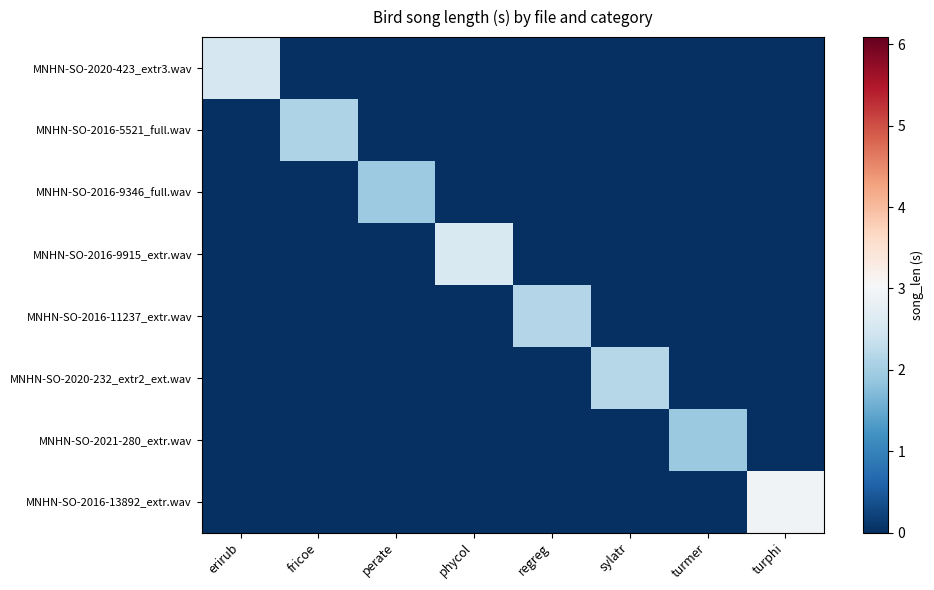

Reading right to left, transcribe all the data shown in this chart.

MNHN-SO-2020-423_extr3.wav: turphi=0.0	turmer=0.0	sylatr=0.0	regreg=0.0	phycol=0.0	perate=0.0	fricoe=0.0	erirub=2.5
MNHN-SO-2016-5521_full.wav: turphi=0.0	turmer=0.0	sylatr=0.0	regreg=0.0	phycol=0.0	perate=0.0	fricoe=2.1	erirub=0.0
MNHN-SO-2016-9346_full.wav: turphi=0.0	turmer=0.0	sylatr=0.0	regreg=0.0	phycol=0.0	perate=1.9	fricoe=0.0	erirub=0.0
MNHN-SO-2016-9915_extr.wav: turphi=0.0	turmer=0.0	sylatr=0.0	regreg=0.0	phycol=2.6	perate=0.0	fricoe=0.0	erirub=0.0
MNHN-SO-2016-11237_extr.wav: turphi=0.0	turmer=0.0	sylatr=0.0	regreg=2.2	phycol=0.0	perate=0.0	fricoe=0.0	erirub=0.0
MNHN-SO-2020-232_extr2_ext.wav: turphi=0.0	turmer=0.0	sylatr=2.2	regreg=0.0	phycol=0.0	perate=0.0	fricoe=0.0	erirub=0.0
MNHN-SO-2021-280_extr.wav: turphi=0.0	turmer=1.9	sylatr=0.0	regreg=0.0	phycol=0.0	perate=0.0	fricoe=0.0	erirub=0.0
MNHN-SO-2016-13892_extr.wav: turphi=2.9	turmer=0.0	sylatr=0.0	regreg=0.0	phycol=0.0	perate=0.0	fricoe=0.0	erirub=0.0